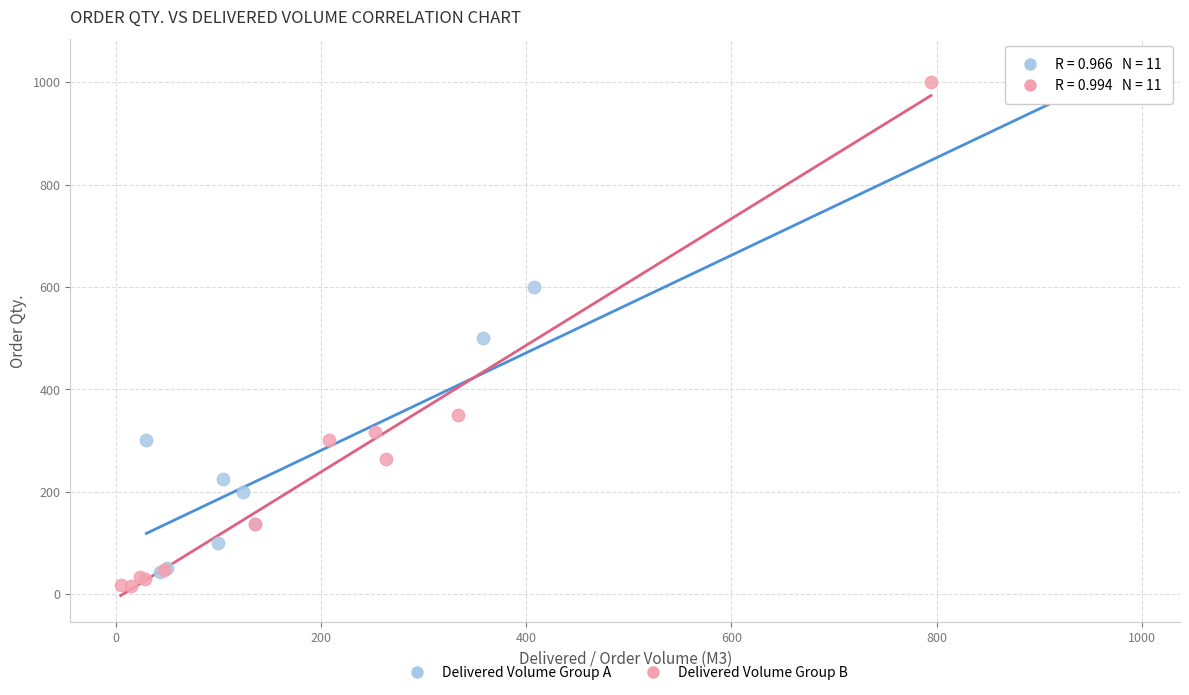

What are all the series names shown in the legend?

Delivered Volume Group A, Delivered Volume Group B